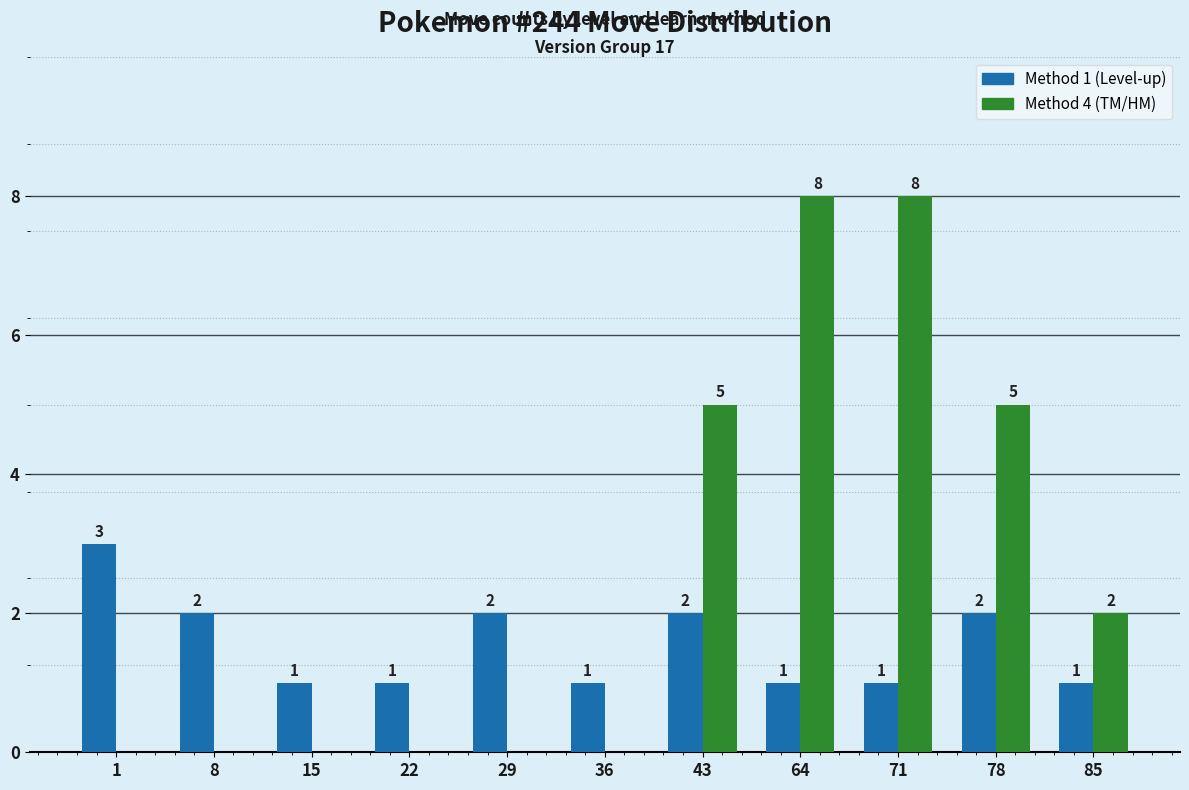

What is the sum of the Method 4 (TM/HM) values at 22 and 71?

8